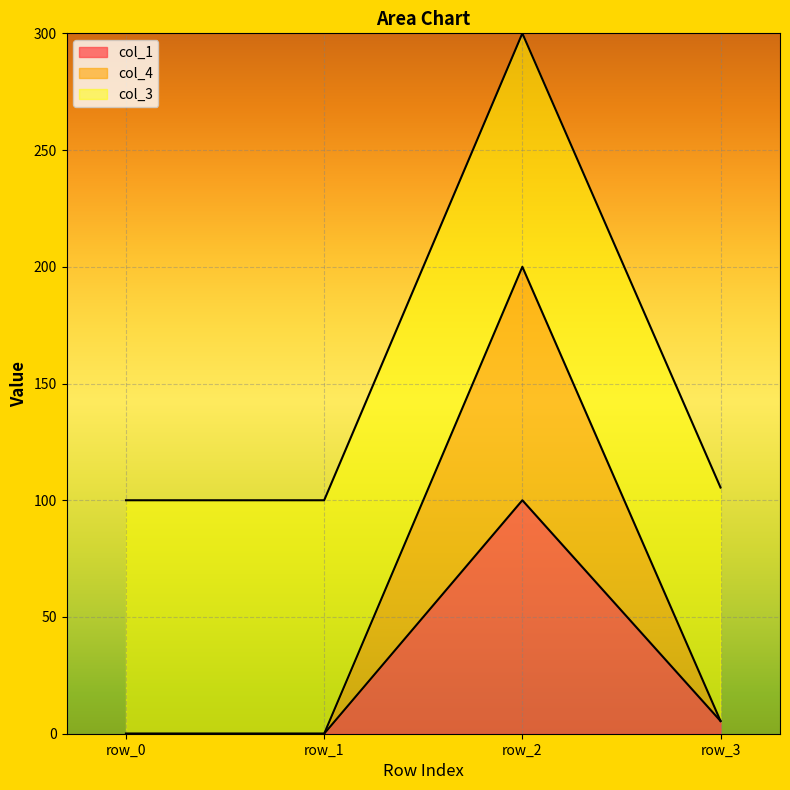

At which category is the sum across all series the highest?

row_2